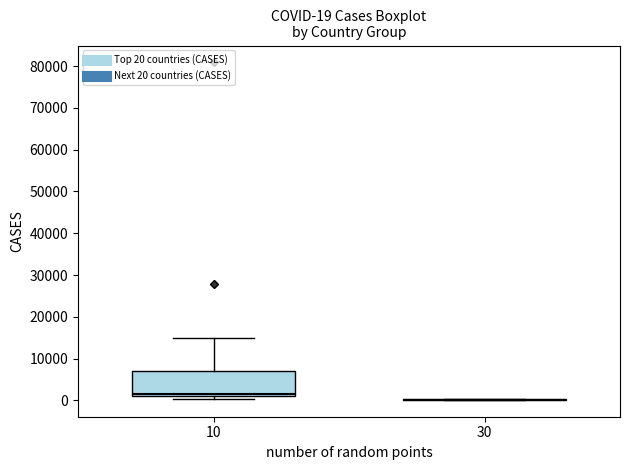

Which box is the tallest, from its lower edge to its upper edge?

10